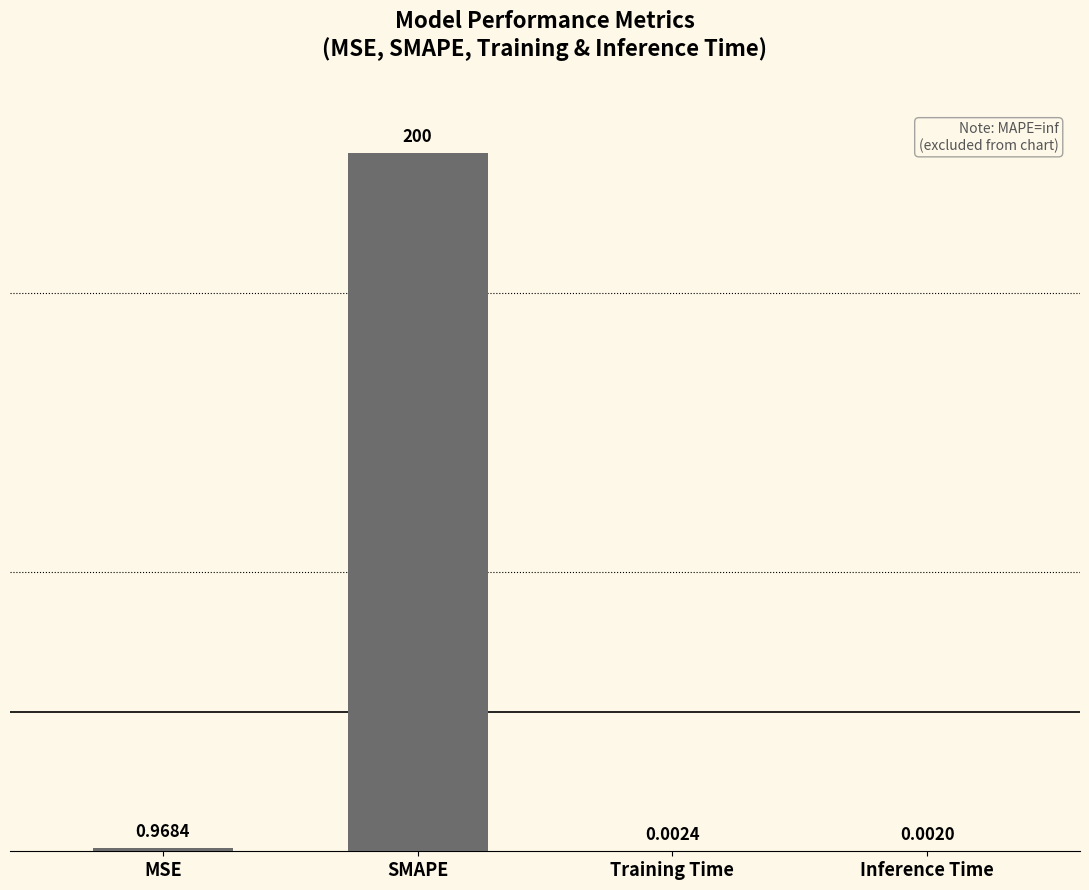

What is the sum of the values at MSE and SMAPE?

201.0